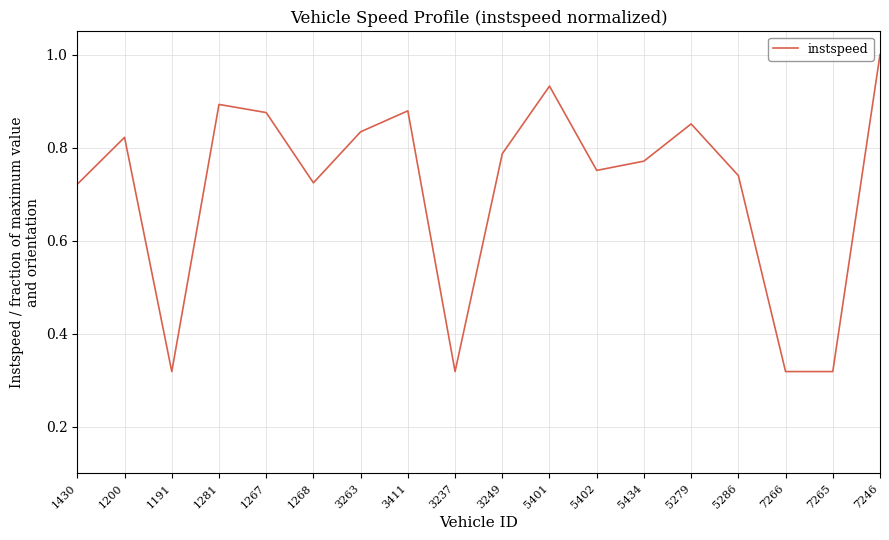

Which label corresponds to the largest value in the chart?

7246